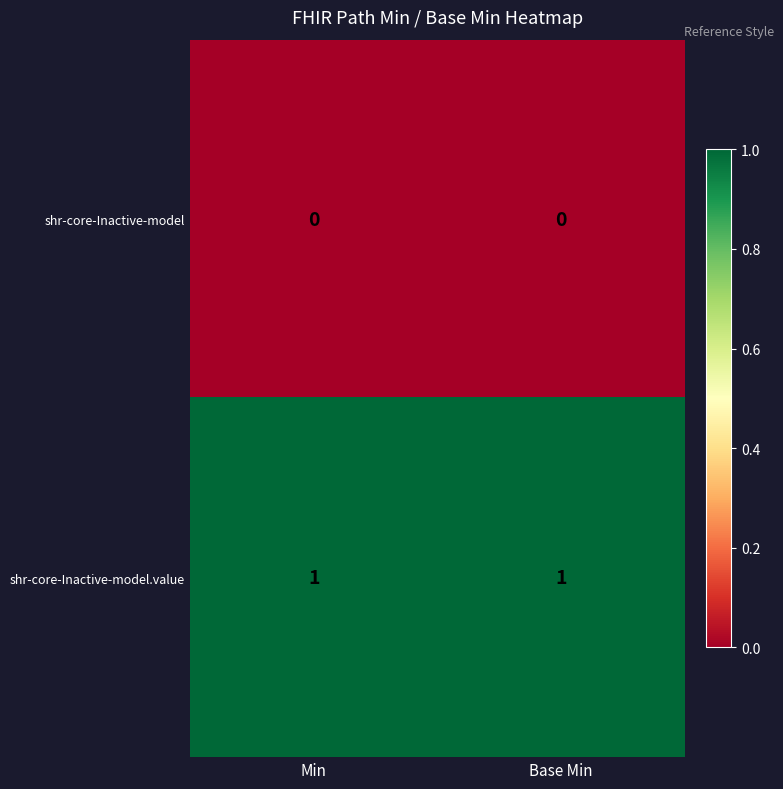

The value of shr-core-Inactive-model.value at Base Min is 0. True or false?

False